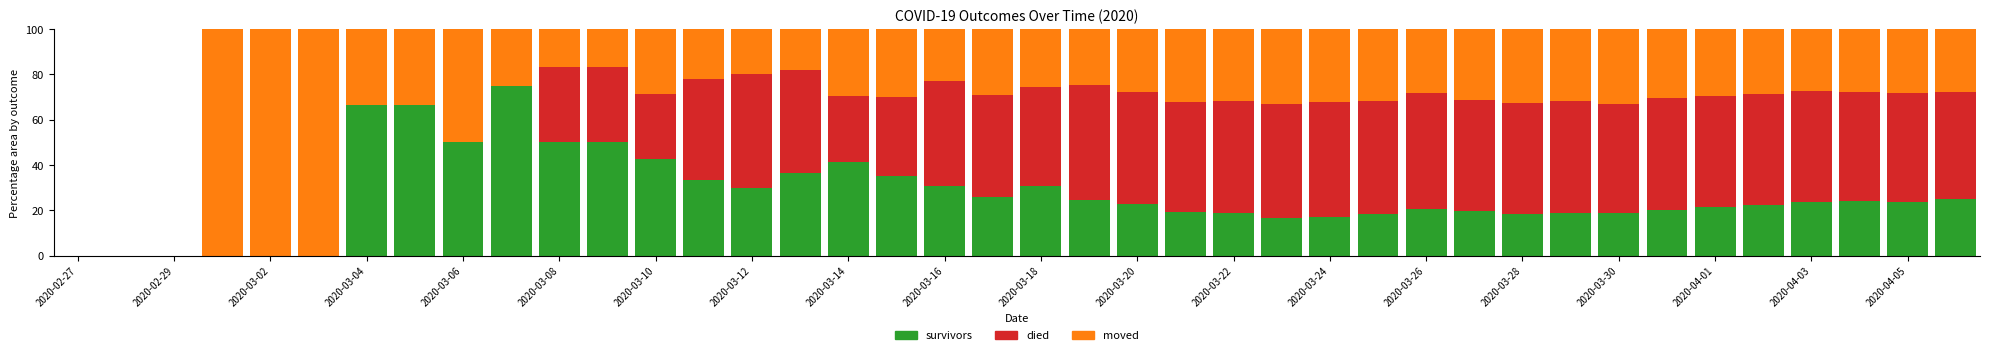

What is the sum of all survivors values?

1057.5